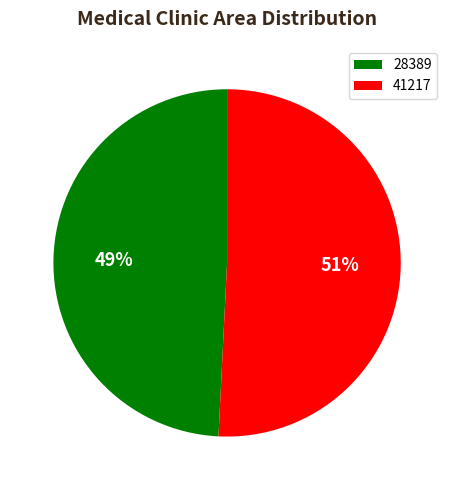

To the nearest percent, what is the difference between the largest and smallest slice percentages?

2%